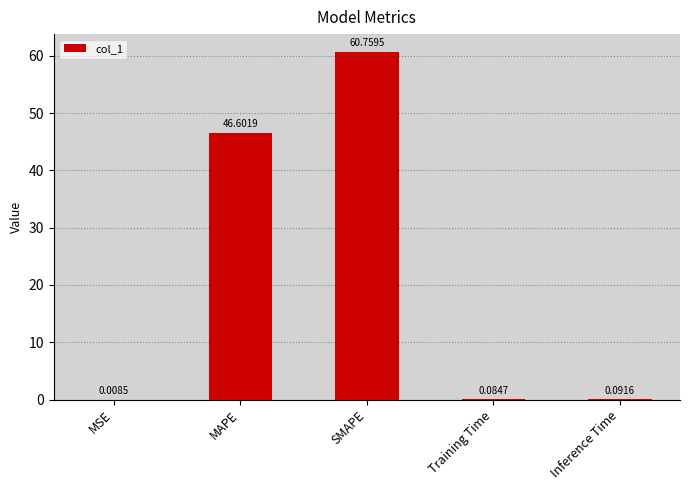

At which label is the value closest to 30?

MAPE